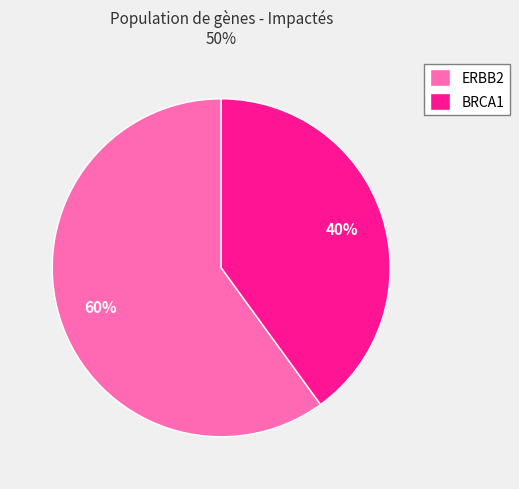

What is the majority slice?

ERBB2